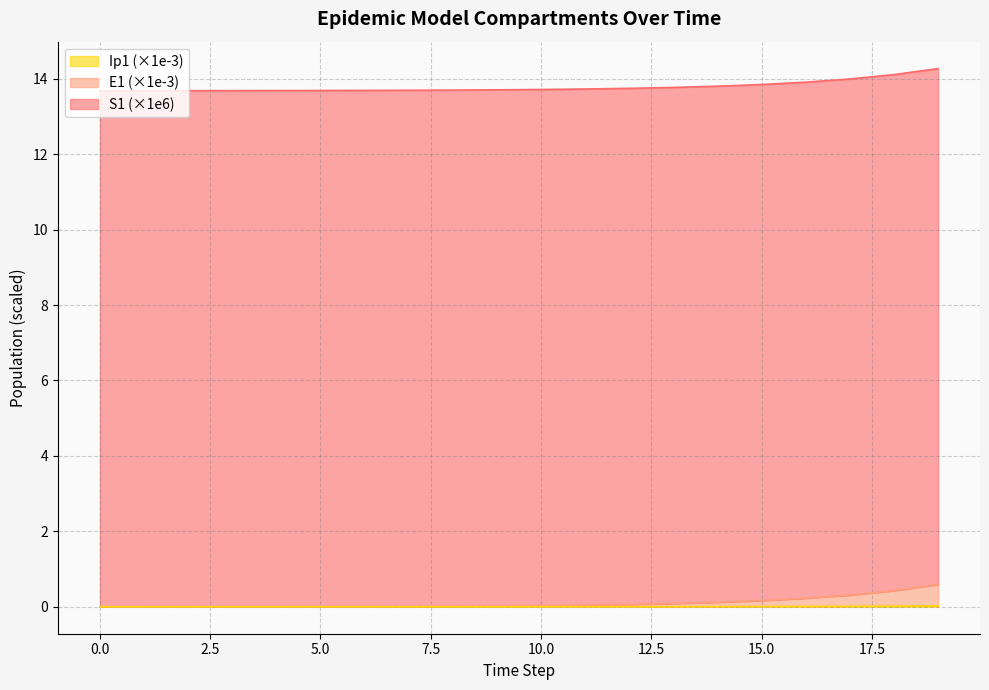

How many values in the Ip1 series exceed 0?

19